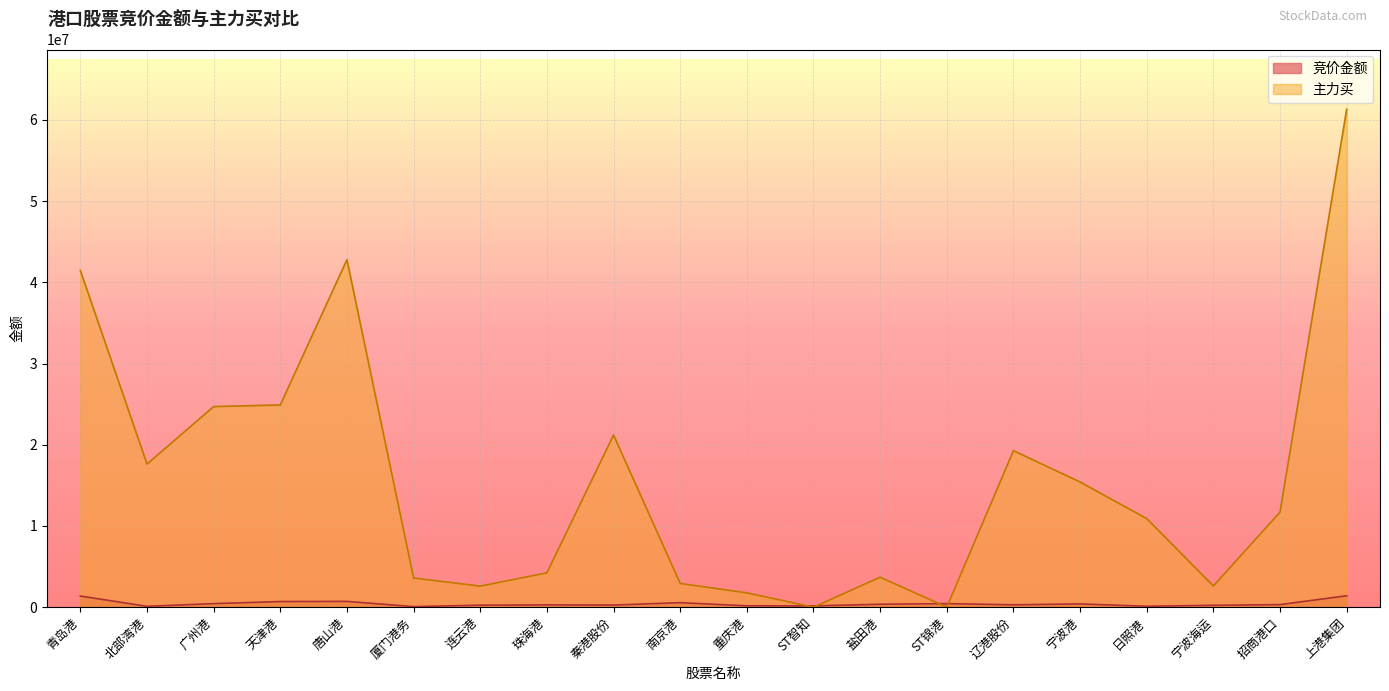

Where is 主力买 nearest to the value 30661163?

天津港